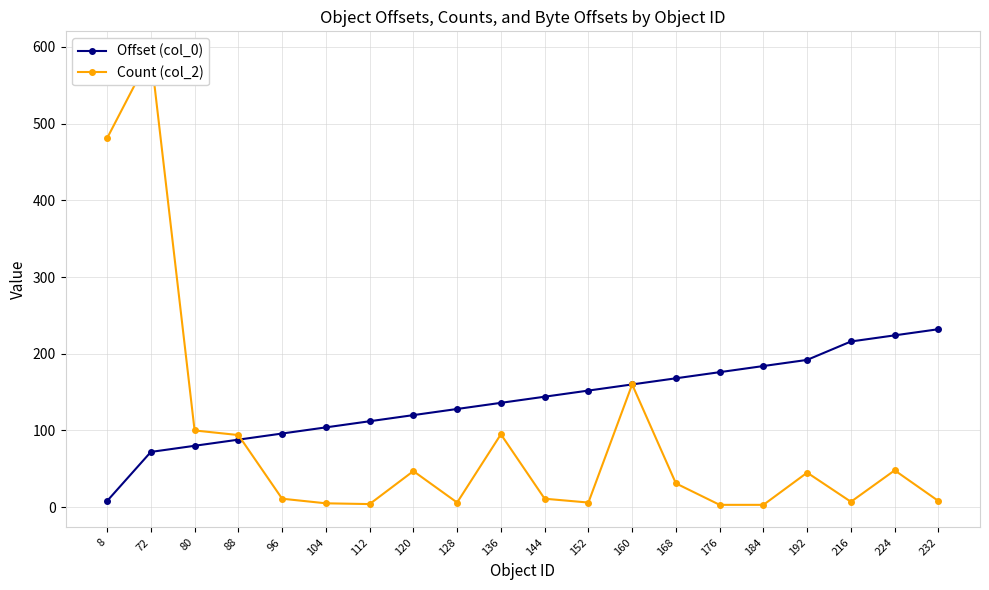

Is this an area chart (filled region under the line)?

No